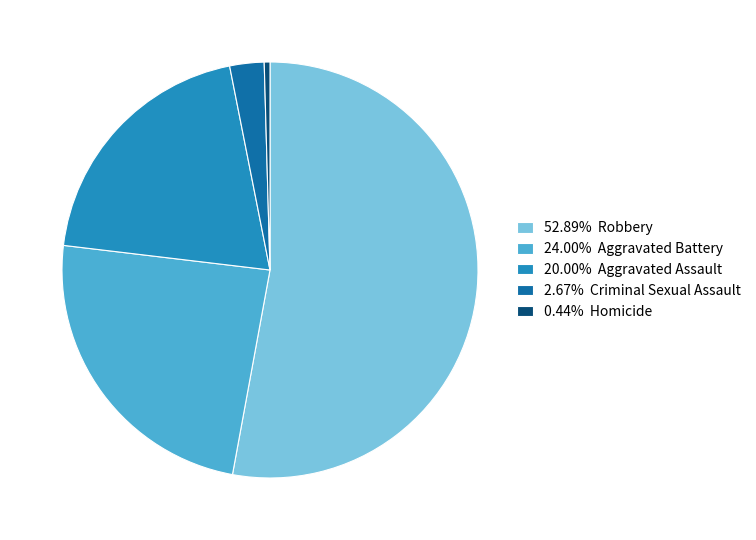

Does 52.89% Robbery represent more than half of the total?

Yes